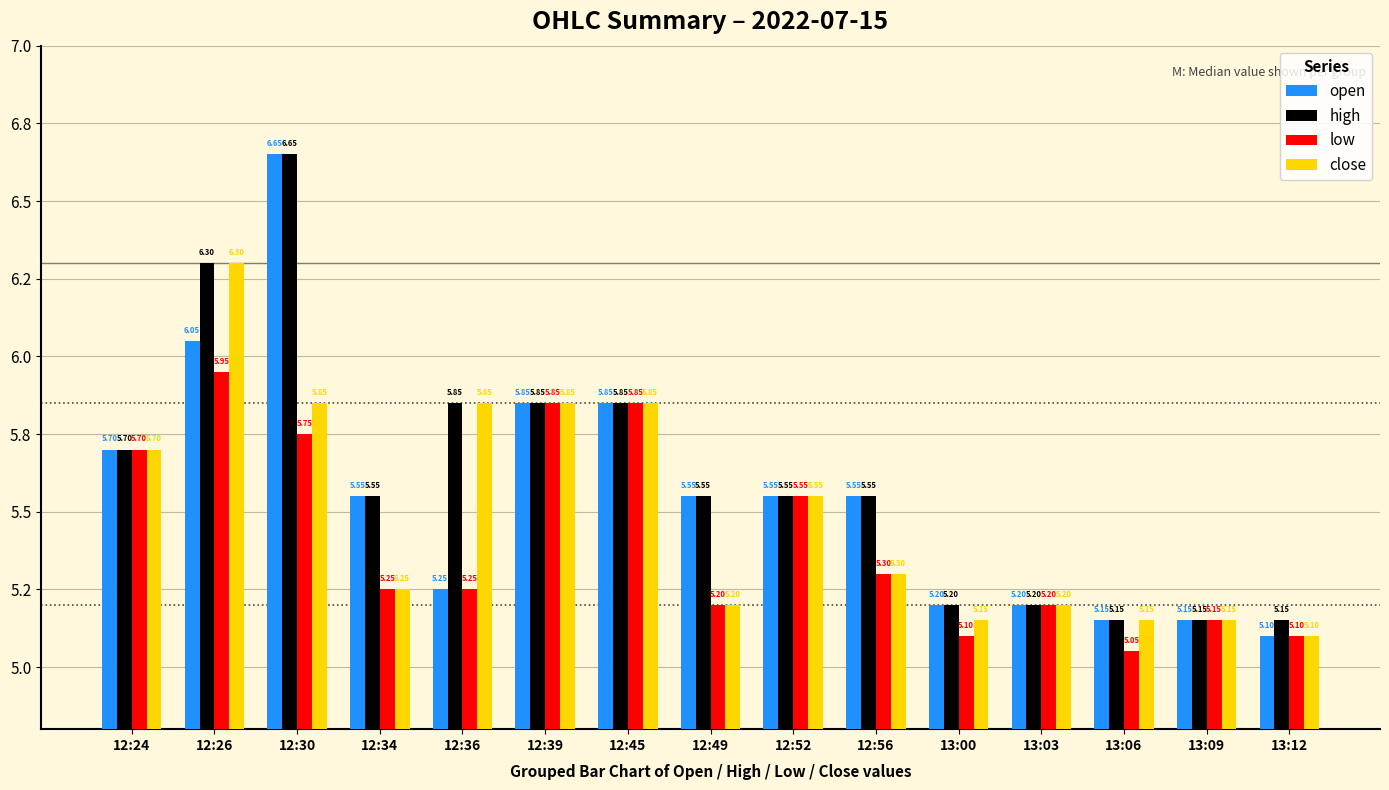

Does the chart contain any negative values?

No